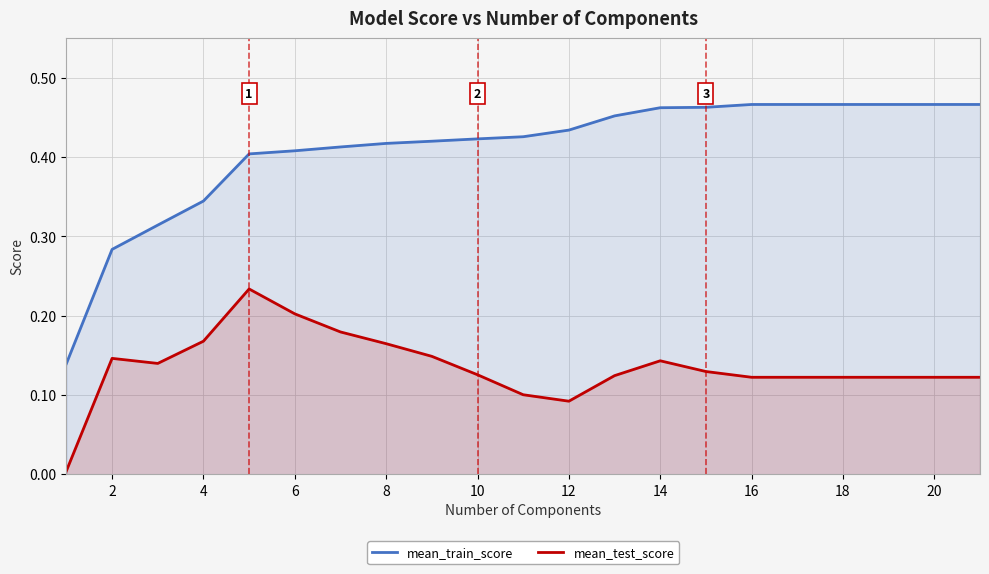

How many categories are shown in the chart?

21